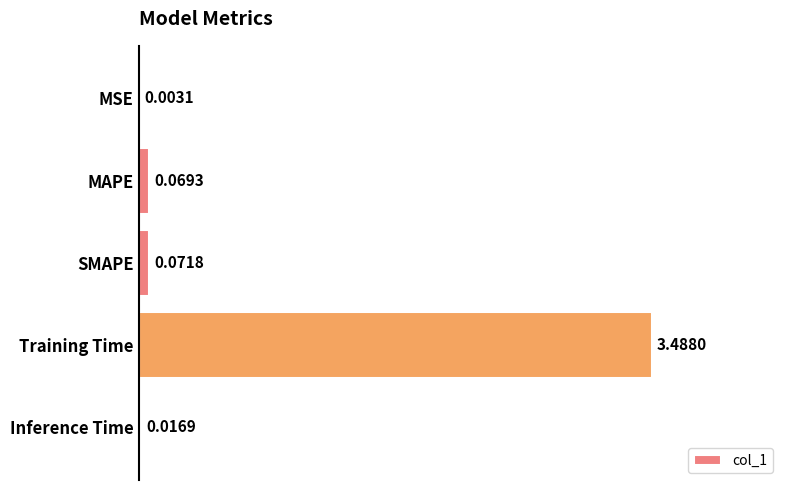

Which has a higher value, MAPE or MSE?

MAPE